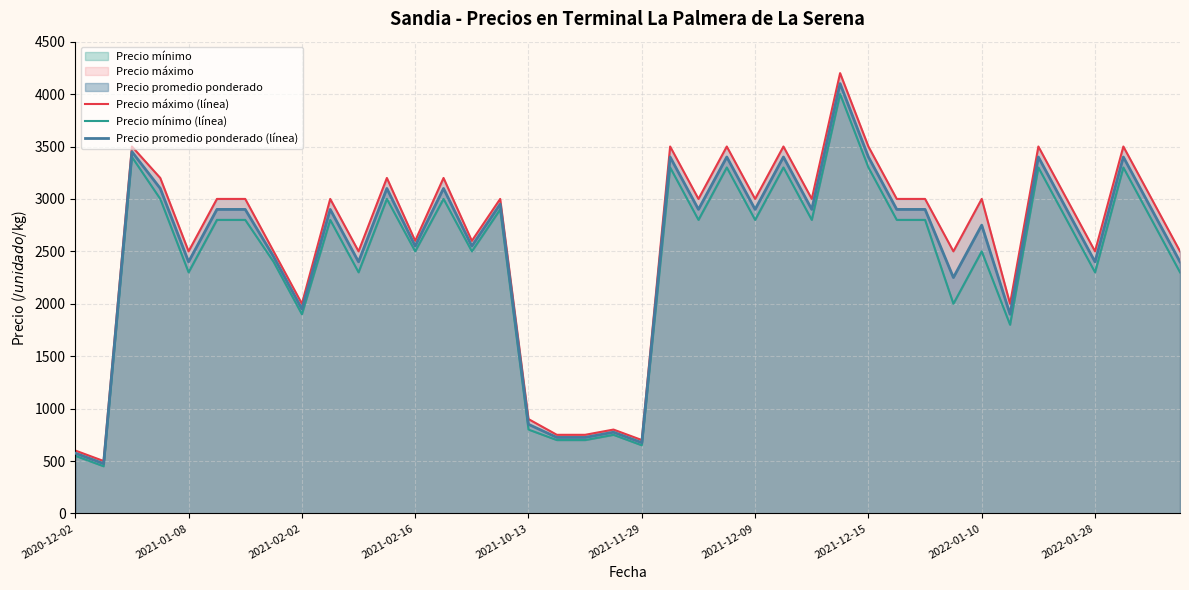

What is the difference between the maximum and second lowest values in the Precio mínimo (línea) series?

3450